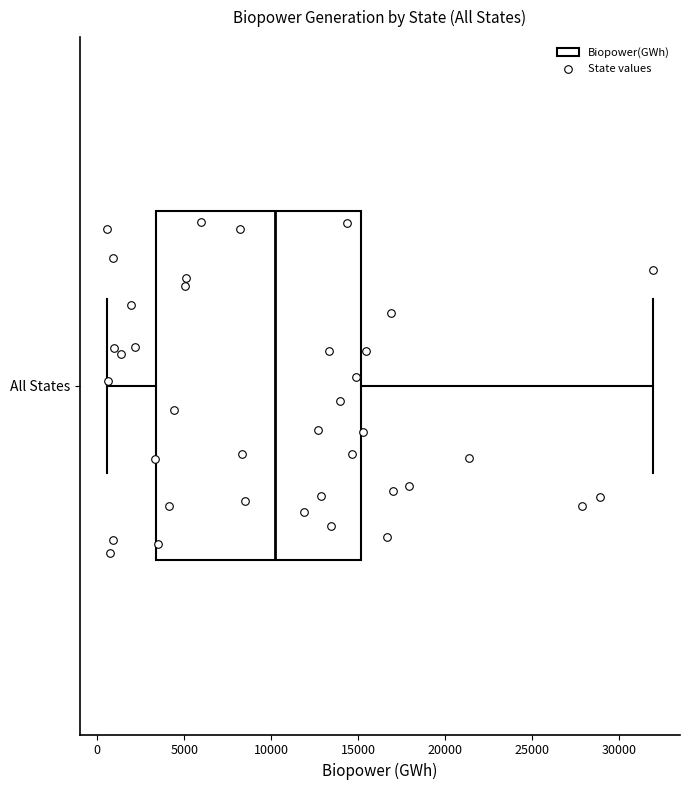

Read this box plot against the x-axis: the position of the median line, the range covered by the box, and the ends of both whiskers. The values are not printed on the chart, so give them approximately, as read against the axis.

median 10000, box 3500 to 15000, whiskers 500 to 32000